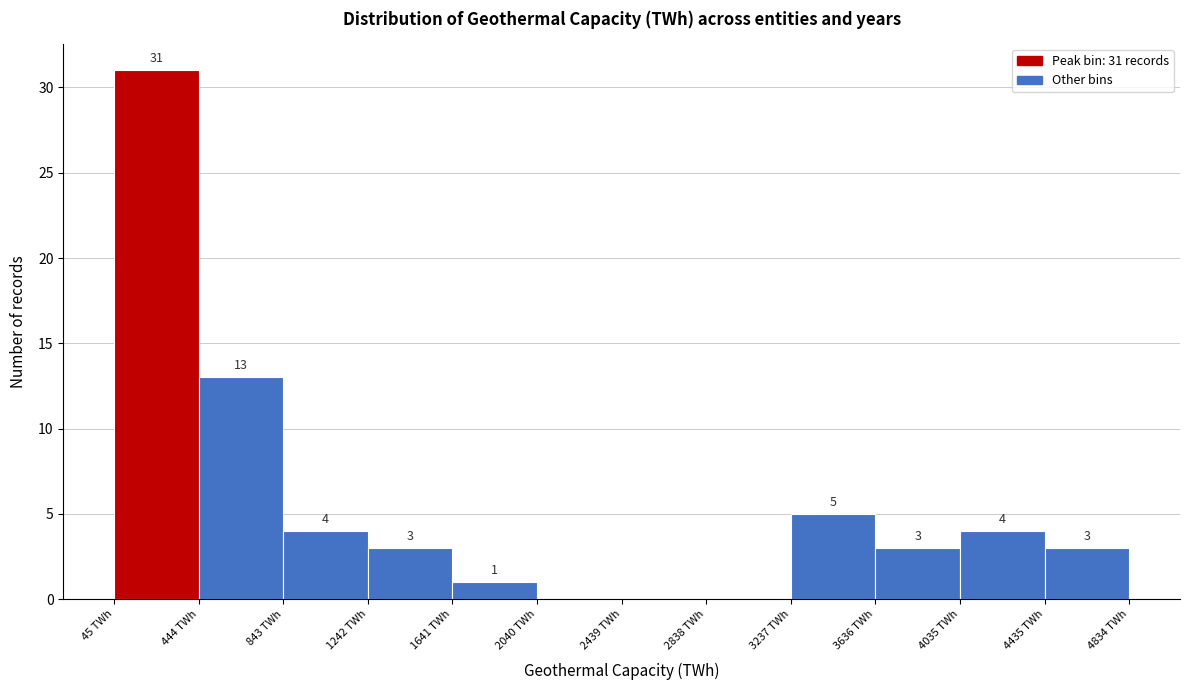

Which range on the x-axis has the tallest bar?

50 to 450